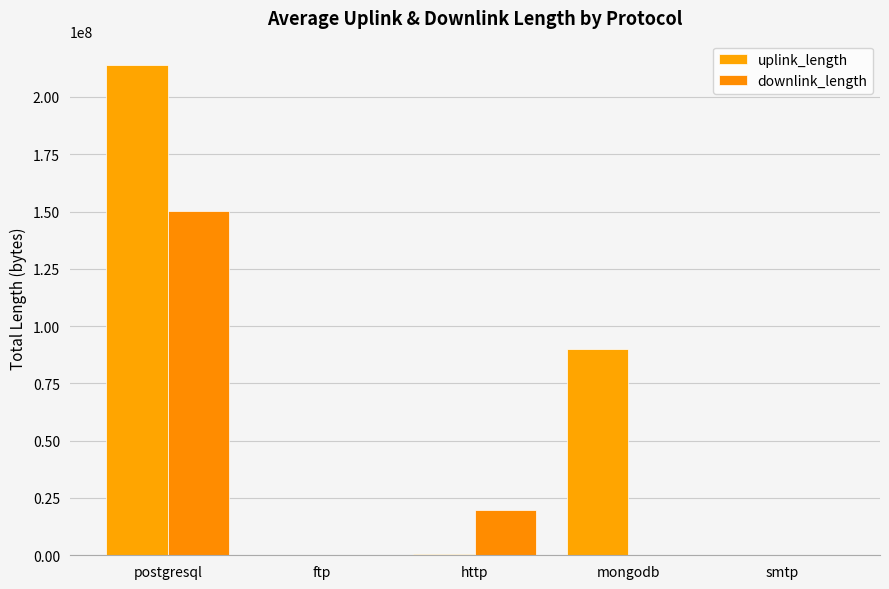

How many categories are shown in the chart?

5